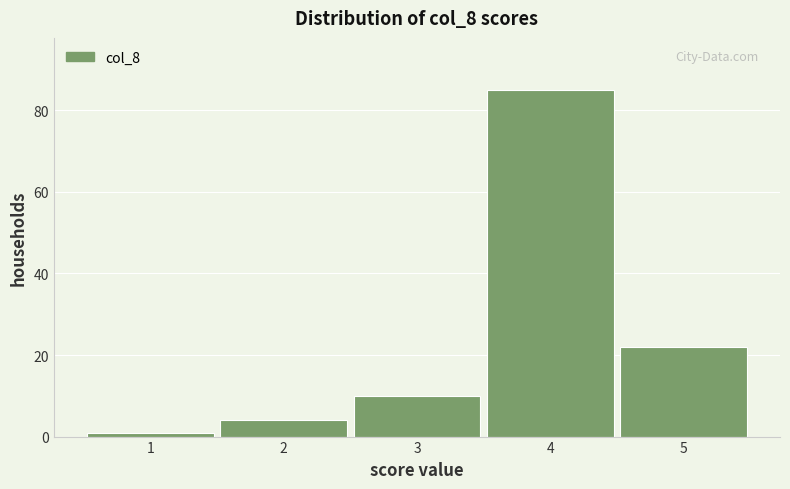

Which range on the x-axis has the tallest bar?

3.5 to 4.5